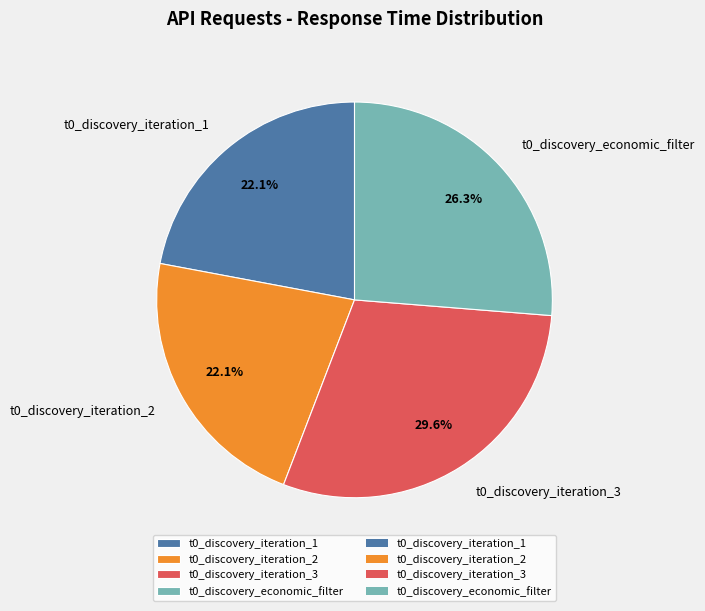

Approximately how many times larger is the value at t0_discovery_economic_filter compared to t0_discovery_iteration_3?

0.9